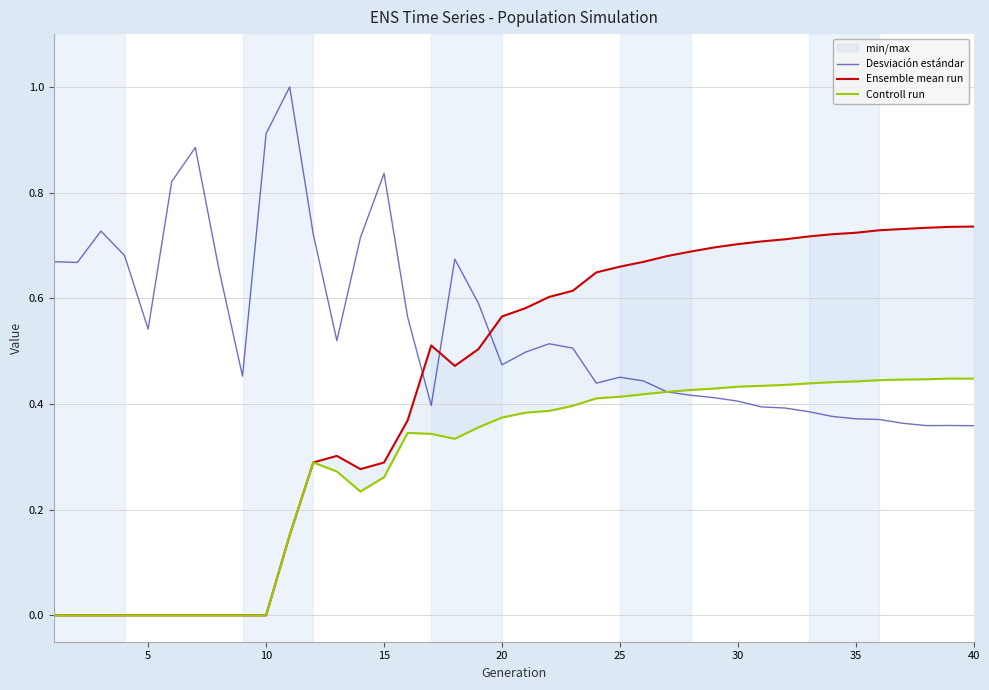

Is it true that Desviación estándar equals 0.6 at 40?

False